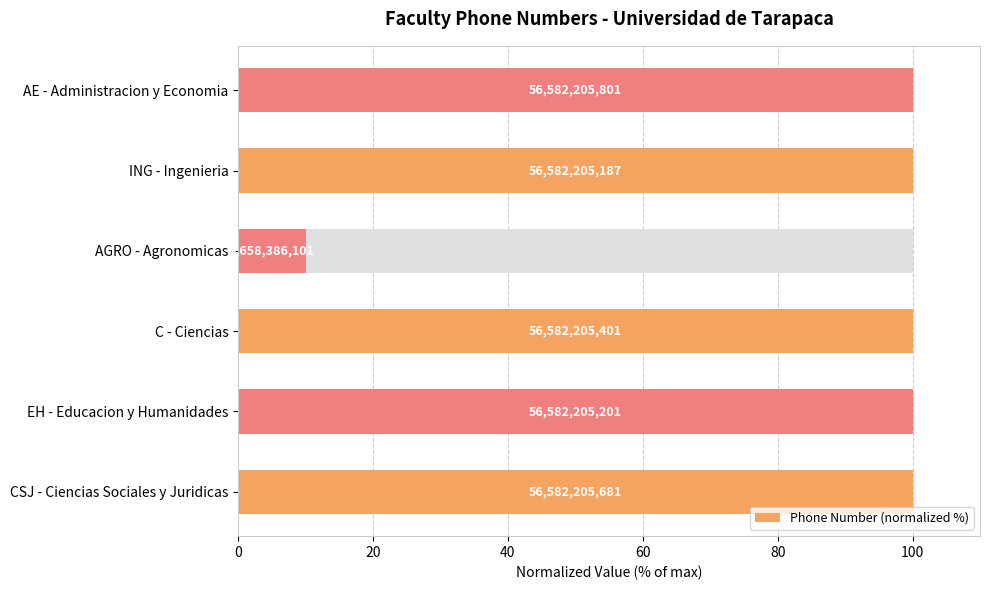

What is the change in value from CSJ - Ciencias Sociales y Juridicas to AGRO - Agronomicas?

-90.0